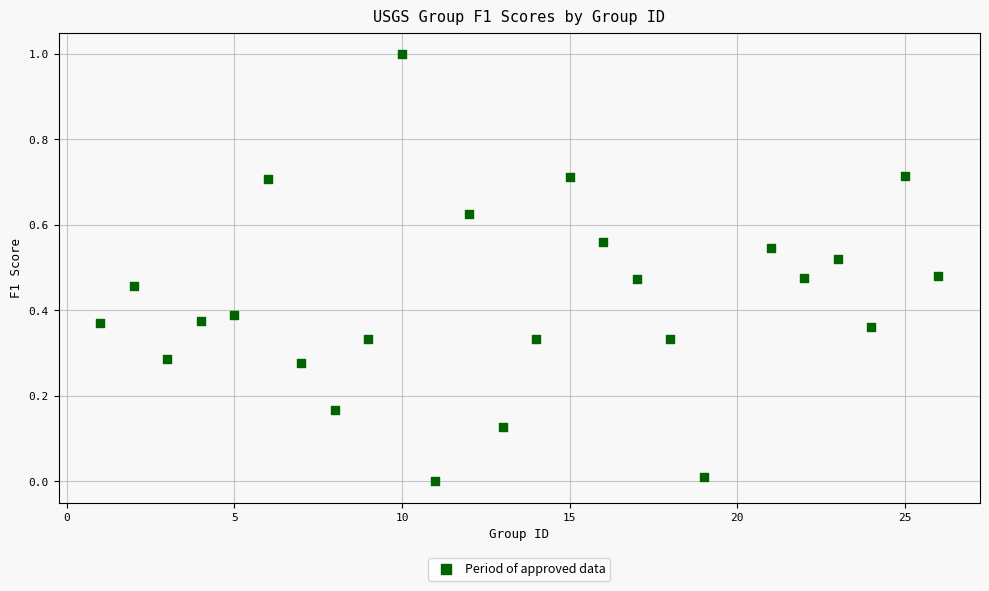

What is the range of Y values (max minus min)?

1.0